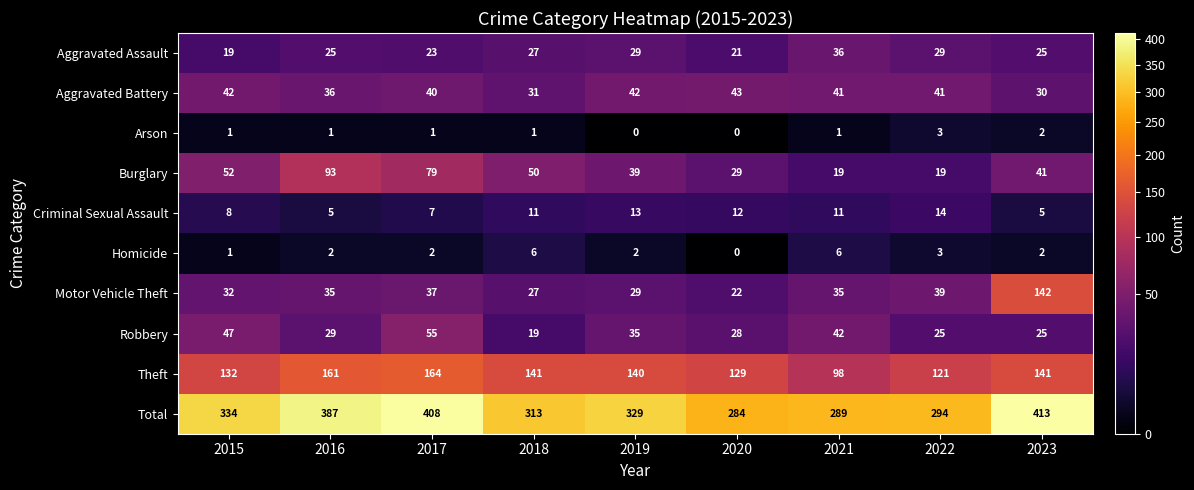

What is the highest value of the Criminal Sexual Assault series?

14